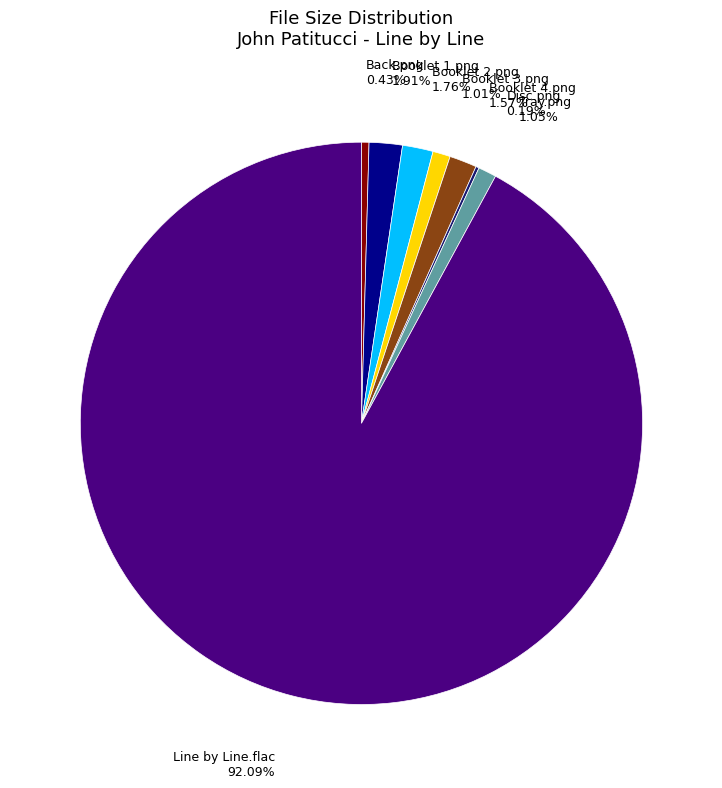

Is there any slice that represents more than half of the pie?

Yes